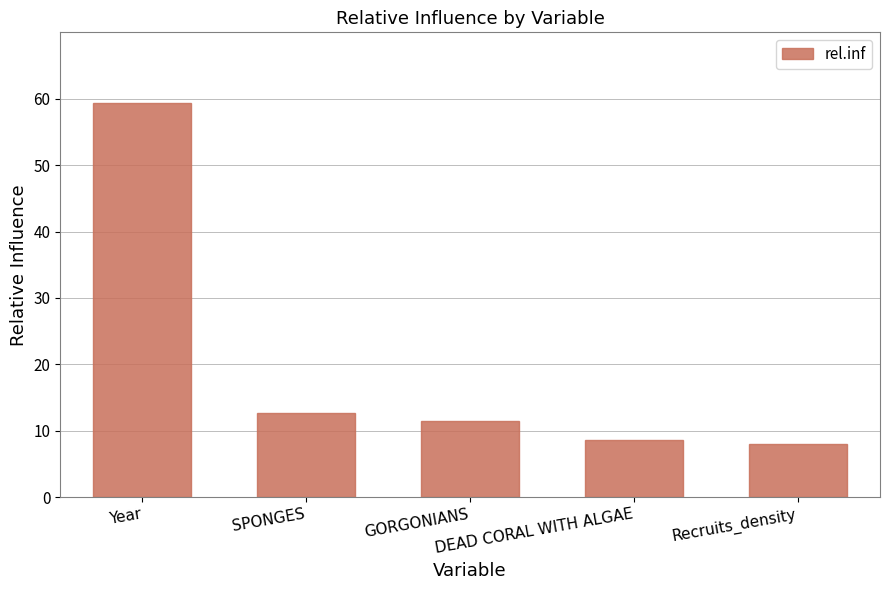

How many values exceed 11?

3